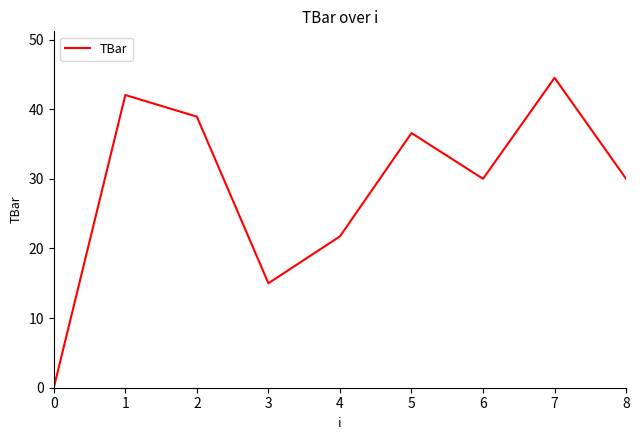

How many lines are shown in the chart?

1